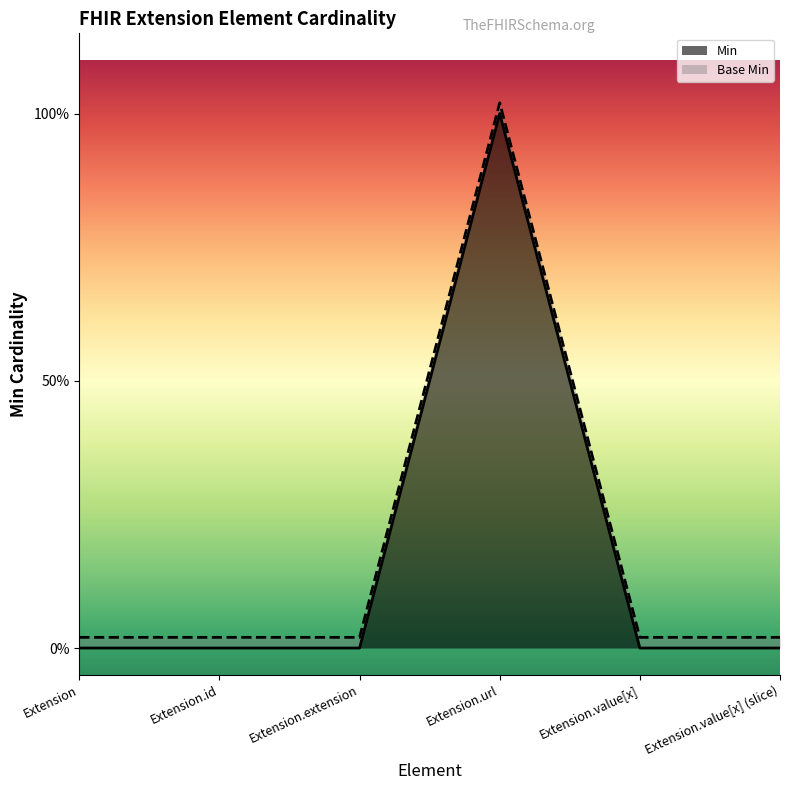

What position from the left is Extension.value[x] (slice)?

6